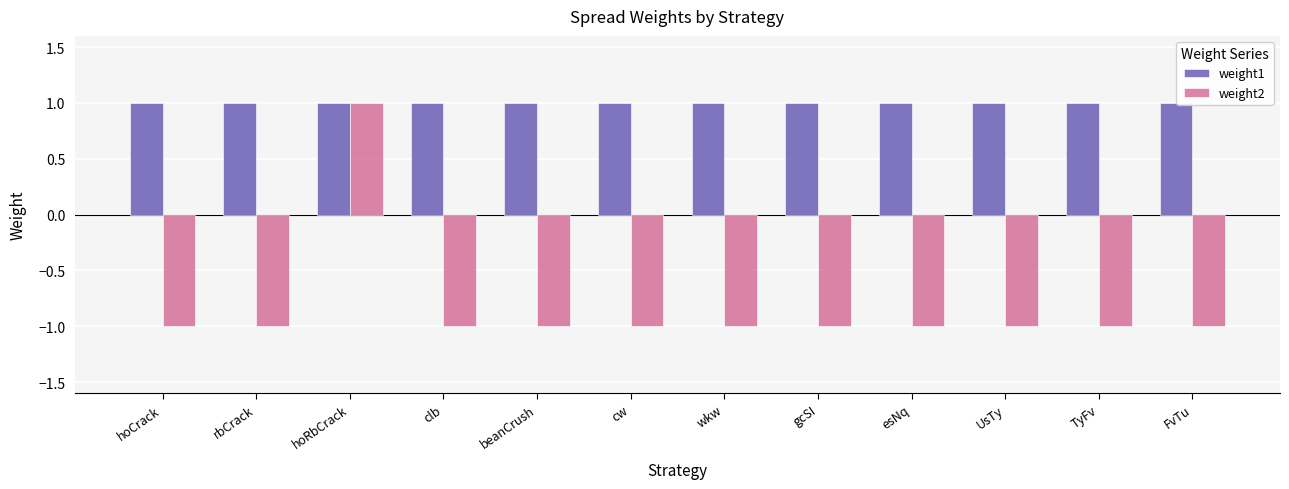

What is the sum of all weight2 values?

-10